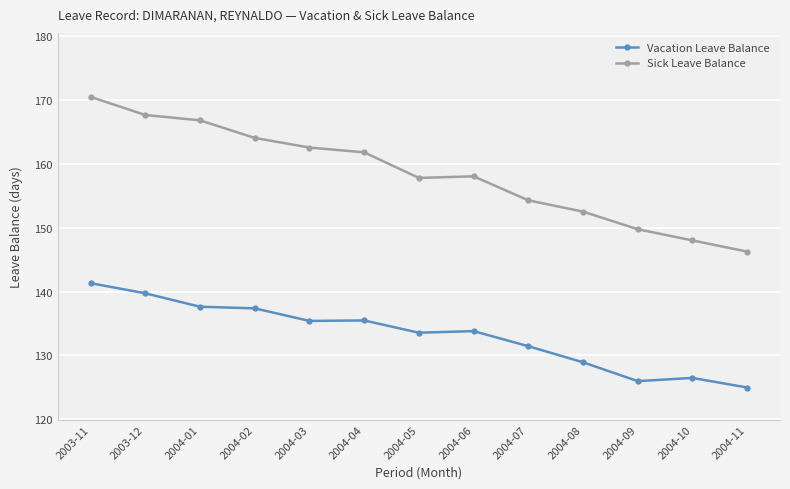

At which category is the sum across all series the highest?

2003-11